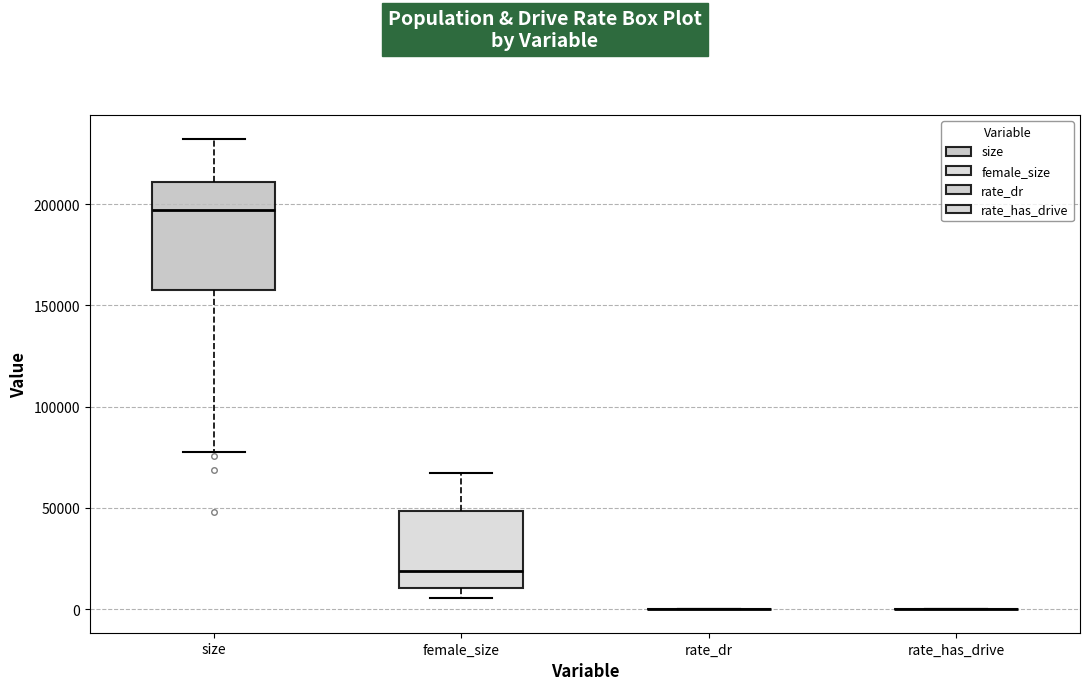

Reading left to right, transcribe this box plot: for each box, give where its median line is, the range the box spans, and where its two whiskers end, as read against the y-axis. The values are not printed on the chart, so give them approximately, as read against the axis.

size: median 195000, box 155000 to 210000, whiskers 80000 to 230000
female_size: median 20000, box 10000 to 50000, whiskers 5000 to 65000
rate_dr: box collapsed to a line at 0, whiskers 0 to 0
rate_has_drive: box collapsed to a line at 0, whiskers 0 to 0